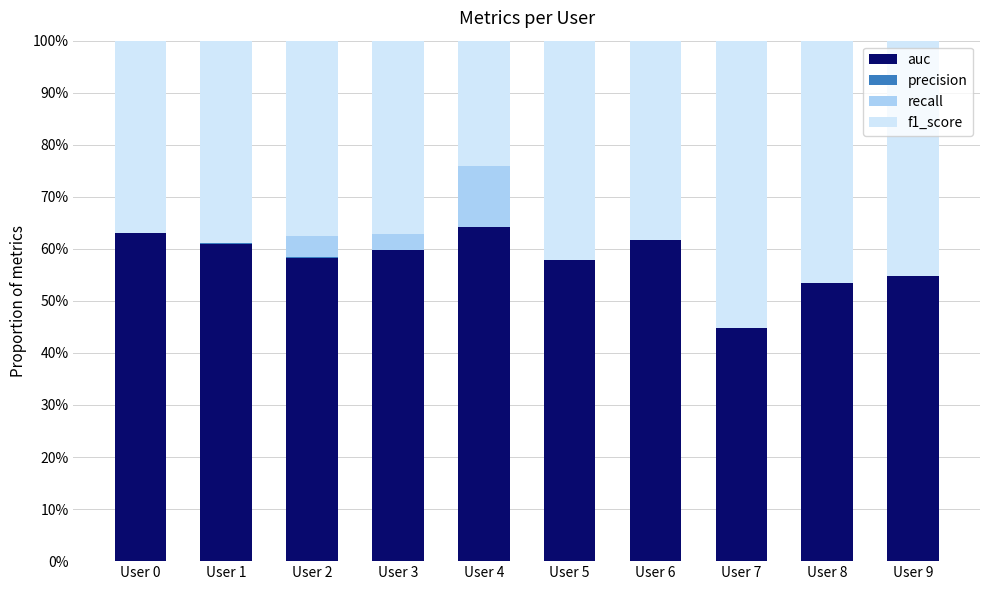

What is the sum of all recall values?

-0.2